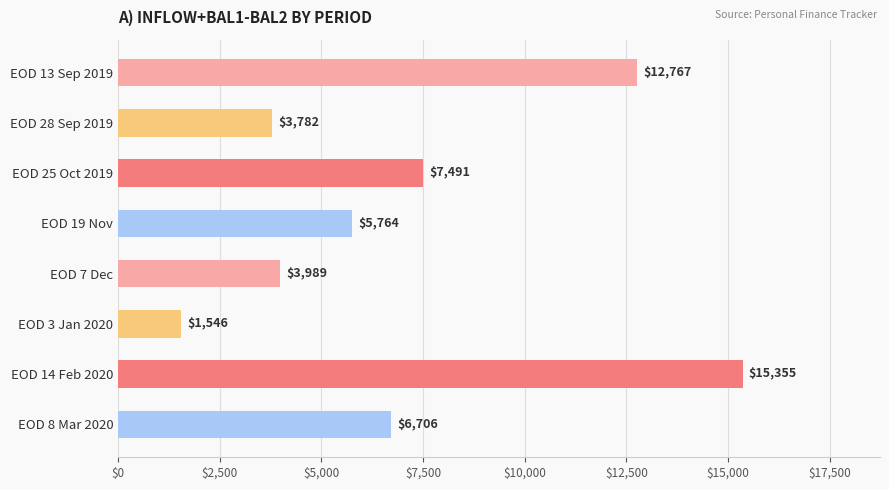

The chart shows a value of 3989.0 at EOD 7 Dec. True or false?

True